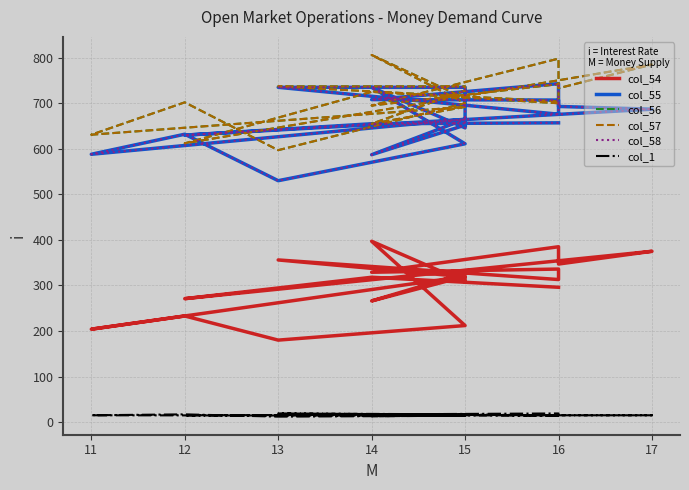

At which category is the sum across all series the highest?

14